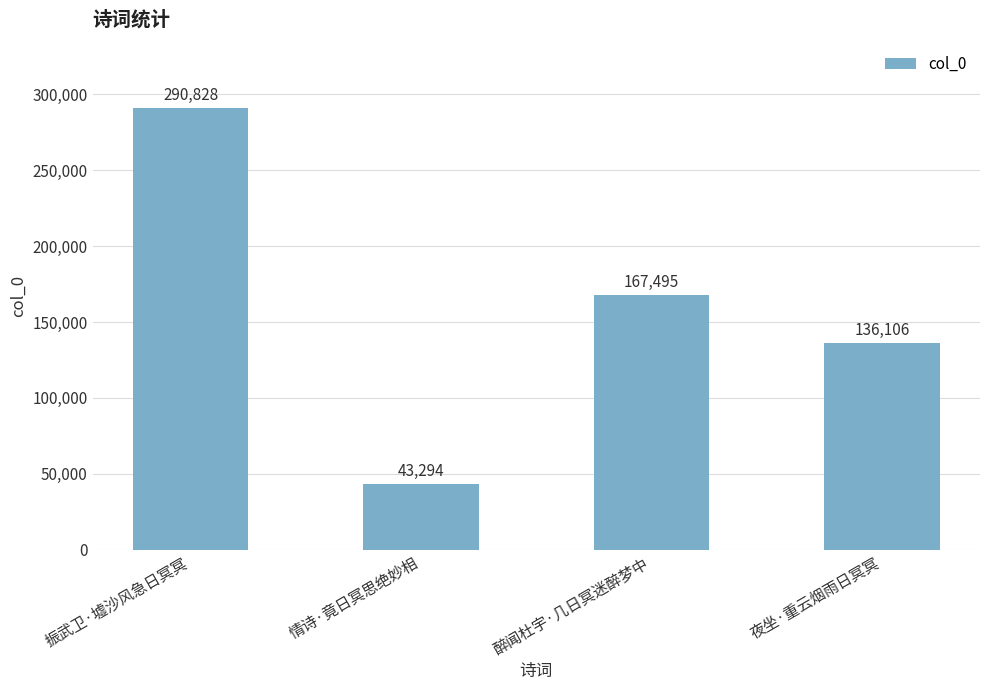

Reading left to right, extract all data points from this chart.

振武卫·墟沙风急日冥冥=290828	情诗·竟日冥思绝妙相=43294	醉闻杜宇·几日冥迷醉梦中=167495	夜坐·重云烟雨日冥冥=136106